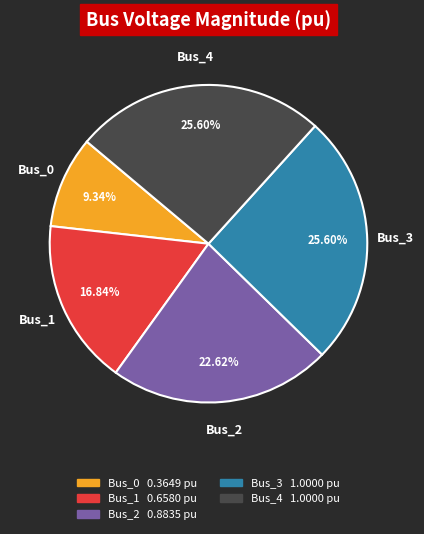

What percentage is the Bus_1 slice, to the nearest percent?

17%